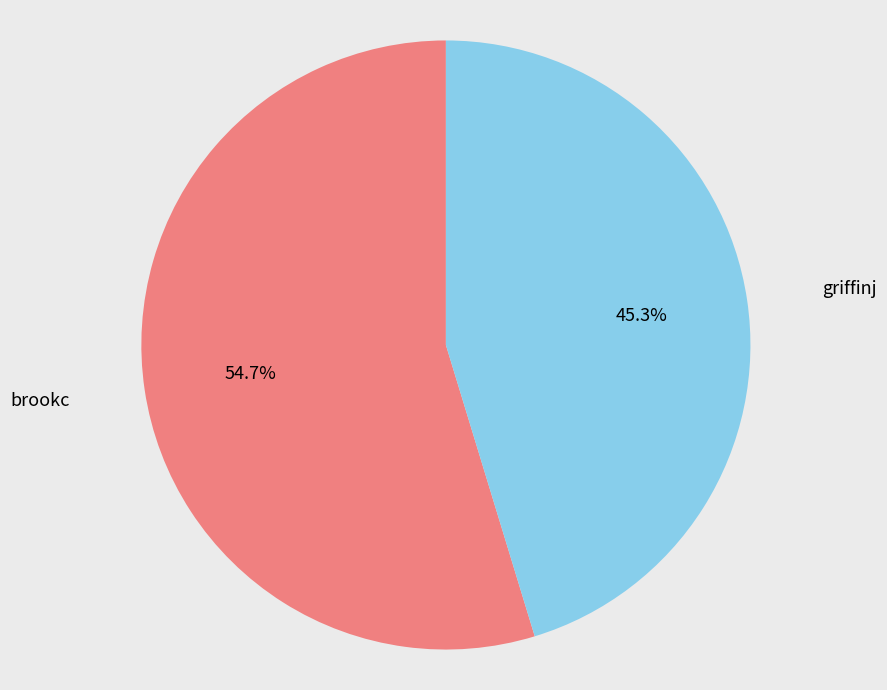

Does any single category account for the majority?

Yes